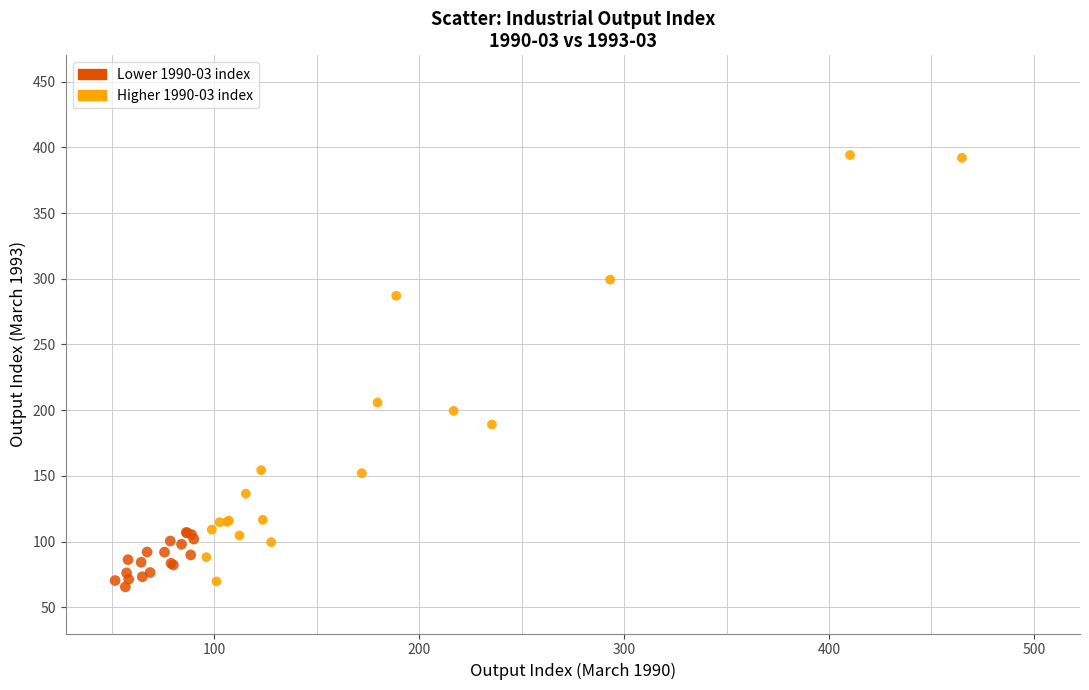

Which series has the largest Y range (max minus min)?

Higher 1990-03 index